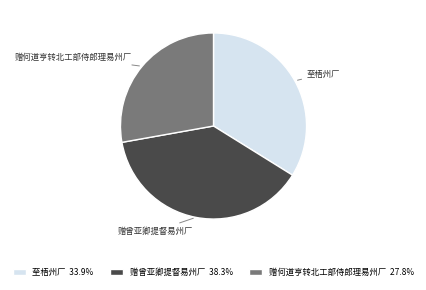

Is there any slice that represents more than half of the pie?

No